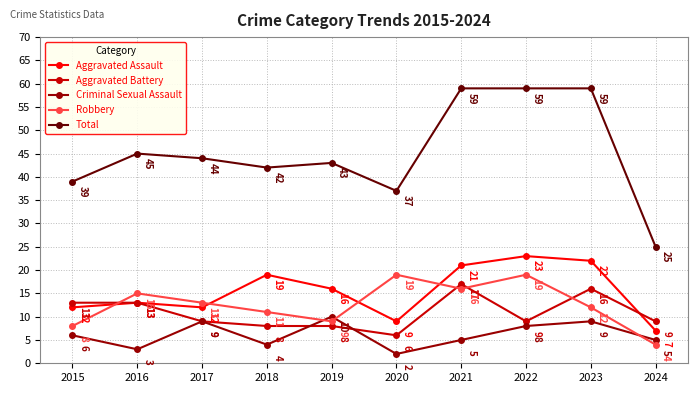

The value of Criminal Sexual Assault at 2019 is 10. True or false?

True